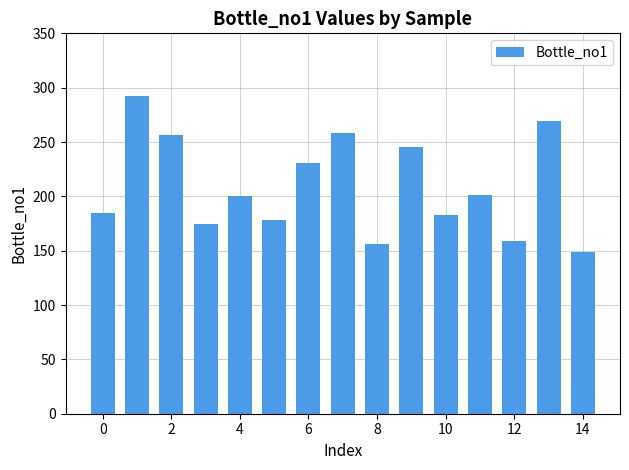

What is the minimum value shown in the chart?

149